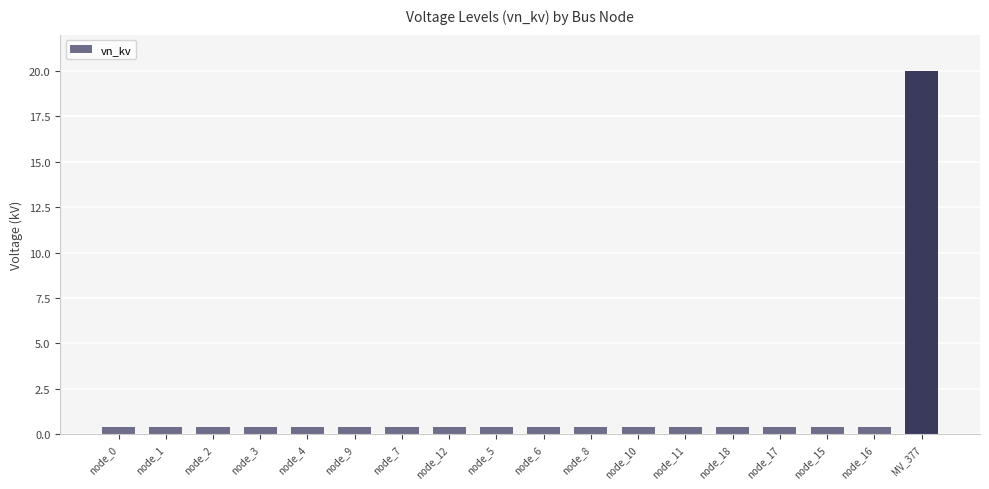

What is the difference between the maximum and minimum values?

19.6